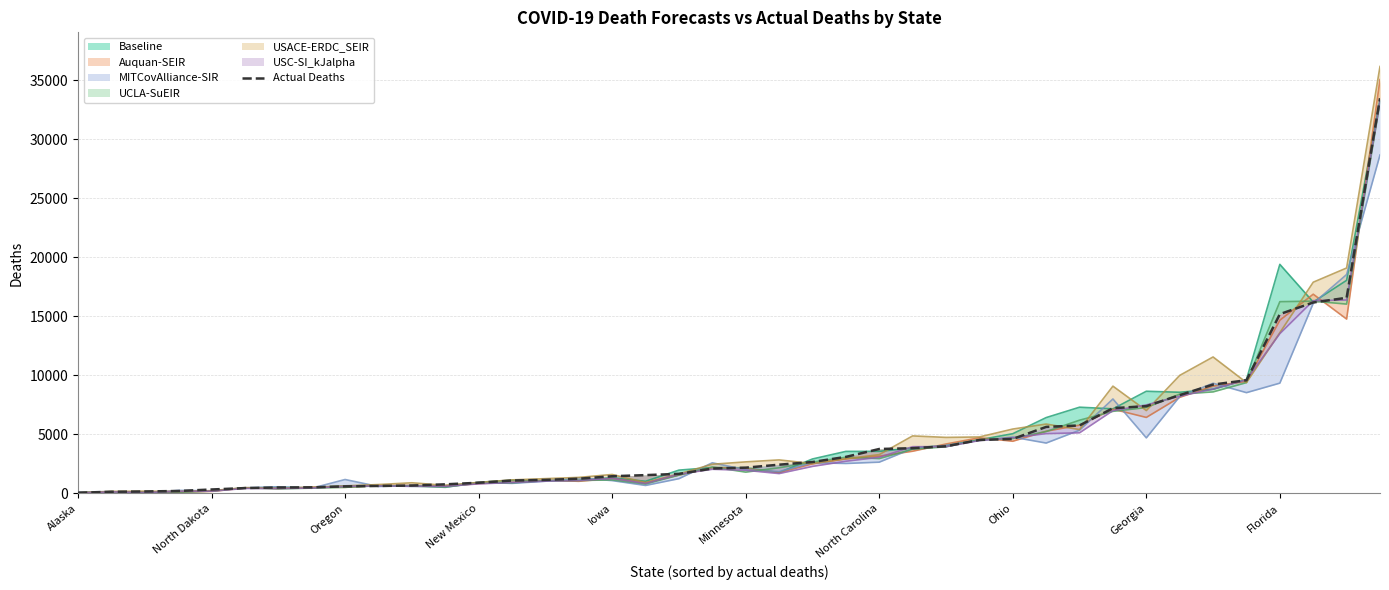

How many data points are less than 2184?

20